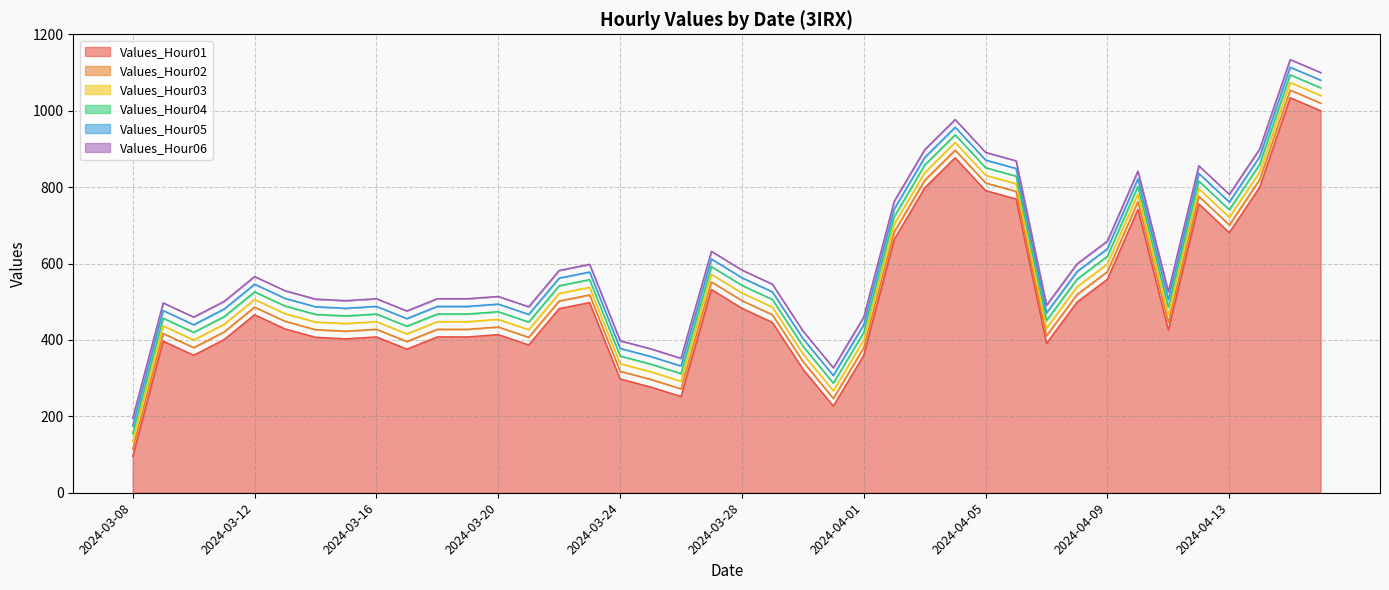

How many data points in Values_Hour01 are above 429?

19